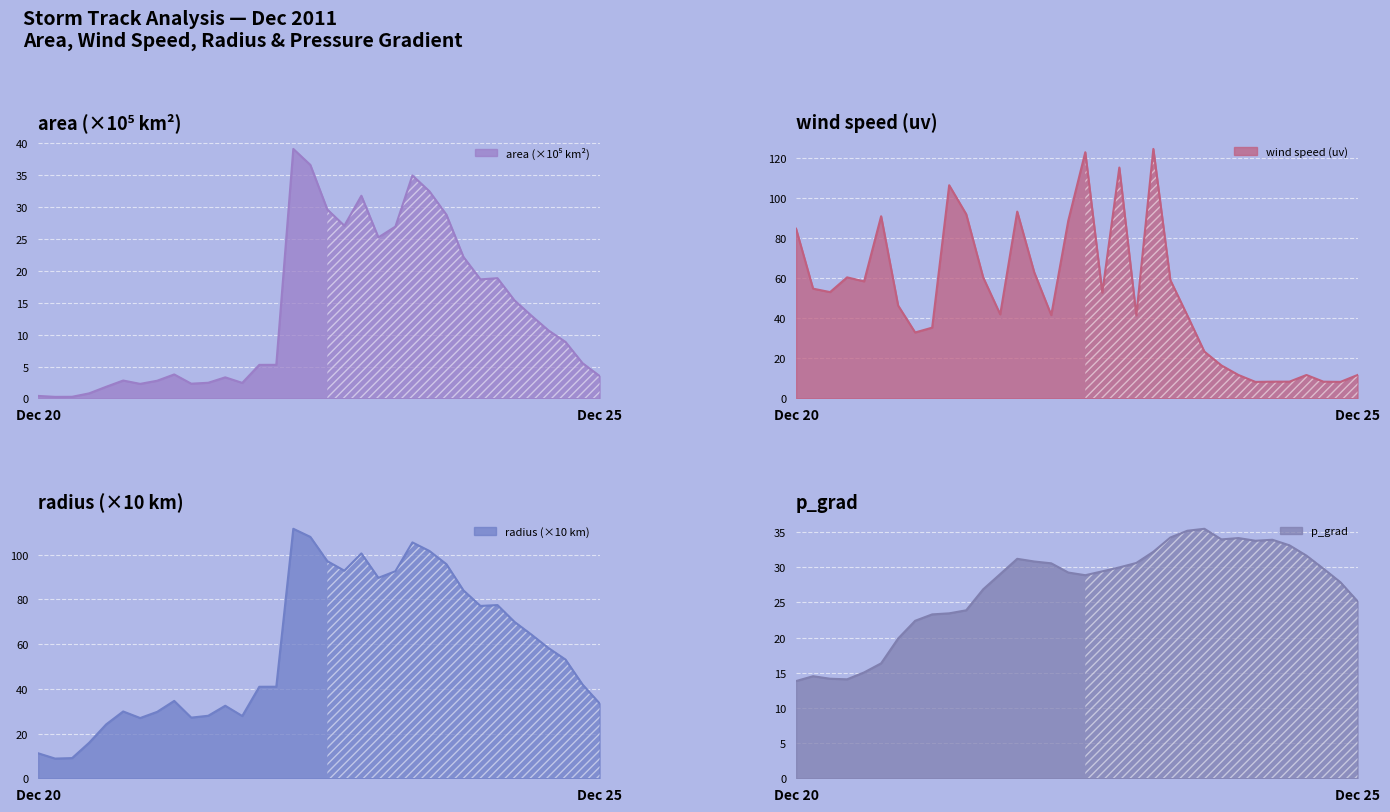

What is the smallest value displayed?

0.2